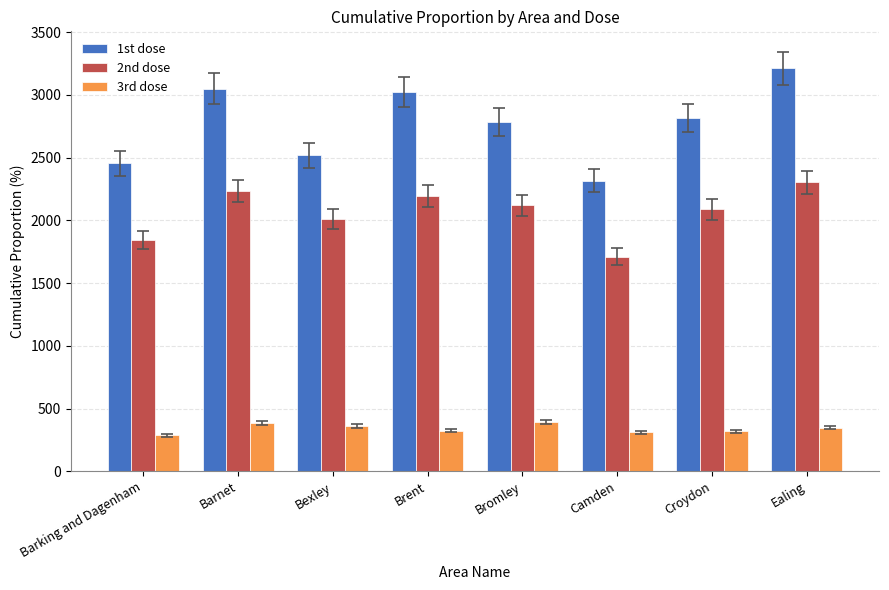

Rank the series by their average value, from highest to lowest.

1st dose, 2nd dose, 3rd dose